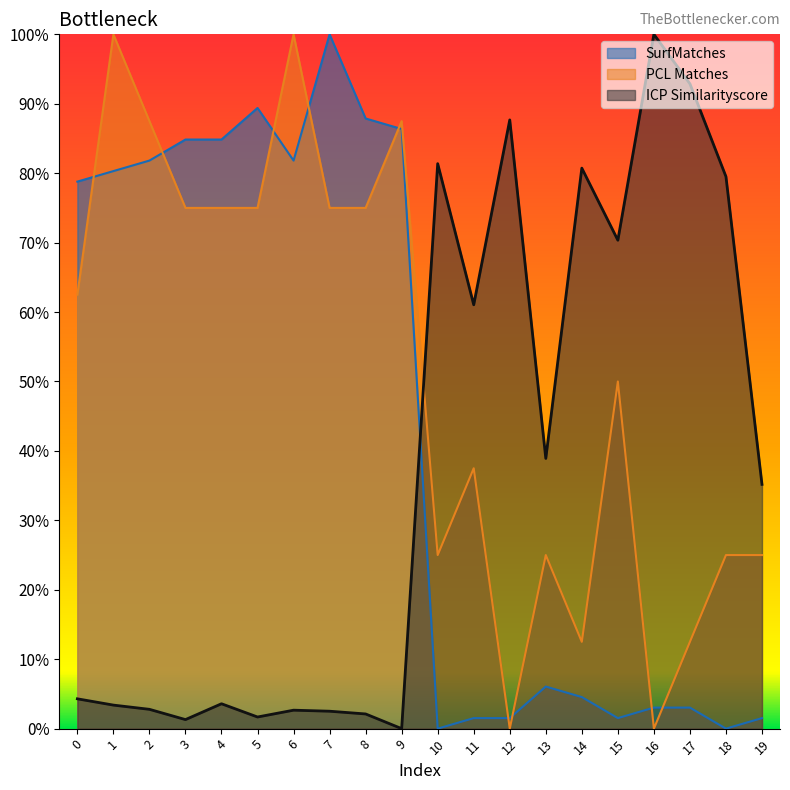

What is the difference between the second highest and minimum values in the PCL Matches series?

1.0